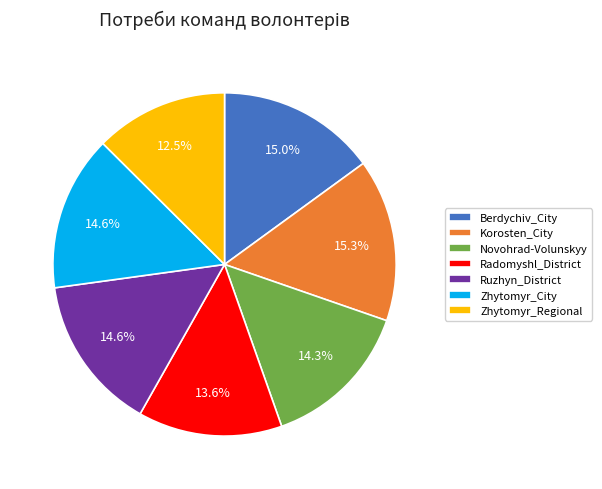

To the nearest percent, what percentage of the pie is Korosten_City?

15%